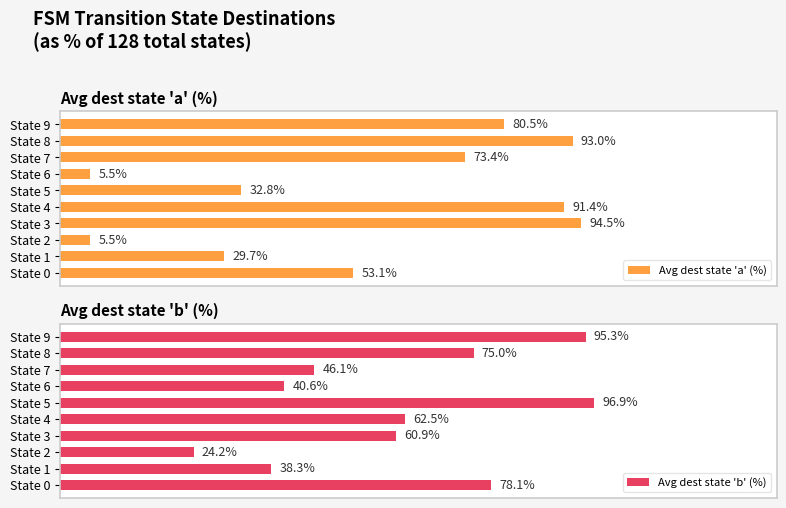

What is the value of the Avg dest state 'b' (%) bar at the 7th from the left?

40.6